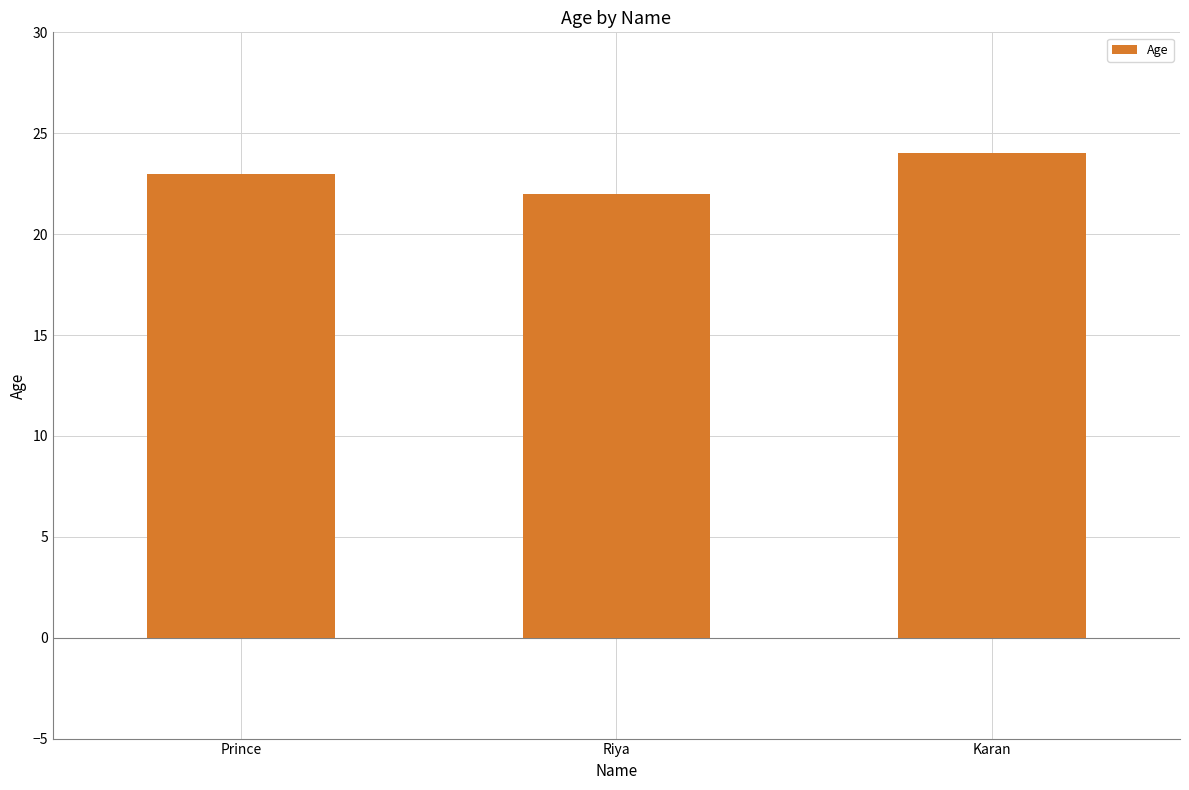

What is the maximum value shown in the chart?

24